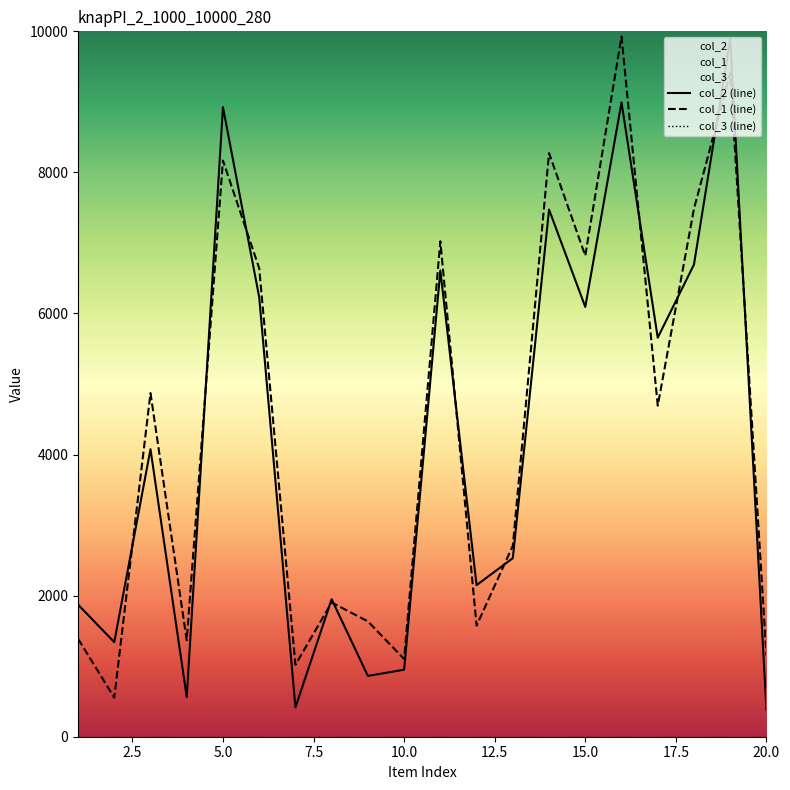

The value of col_1 (line) at 15.0 is 6820. True or false?

True